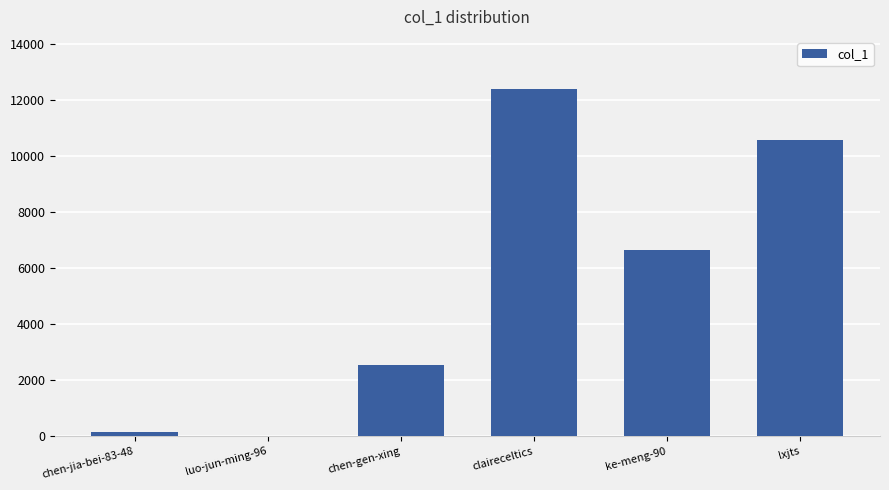

What is the maximum value shown in the chart?

12394